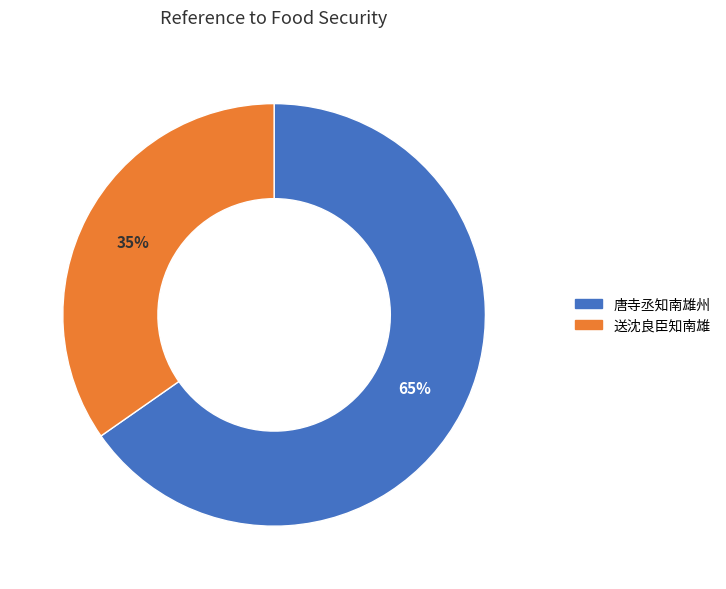

How many segments does this pie chart have?

2